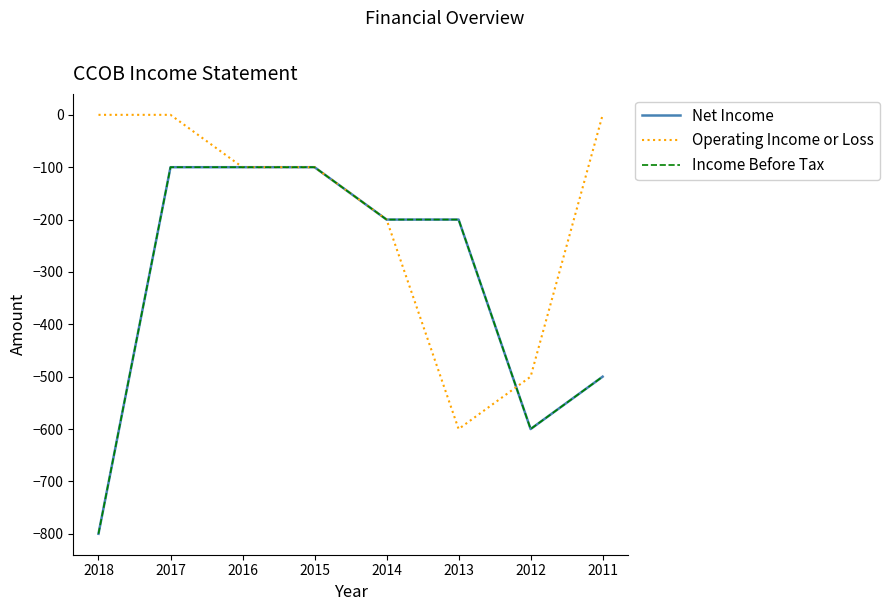

At which category does Operating Income or Loss reach its first local valley?

2013